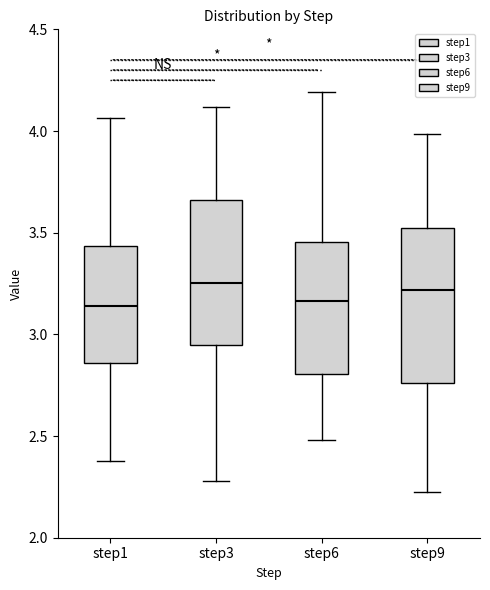

Reading left to right, read every box against the y-axis: the position of its median line, the range the box covers, and the ends of its whiskers. The values are not printed on the chart, so give them approximately, as read against the axis.

step1: median 3.15, box 2.85 to 3.45, whiskers 2.40 to 4.05
step3: median 3.25, box 2.95 to 3.65, whiskers 2.30 to 4.10
step6: median 3.15, box 2.80 to 3.45, whiskers 2.50 to 4.20
step9: median 3.20, box 2.75 to 3.50, whiskers 2.25 to 4.00